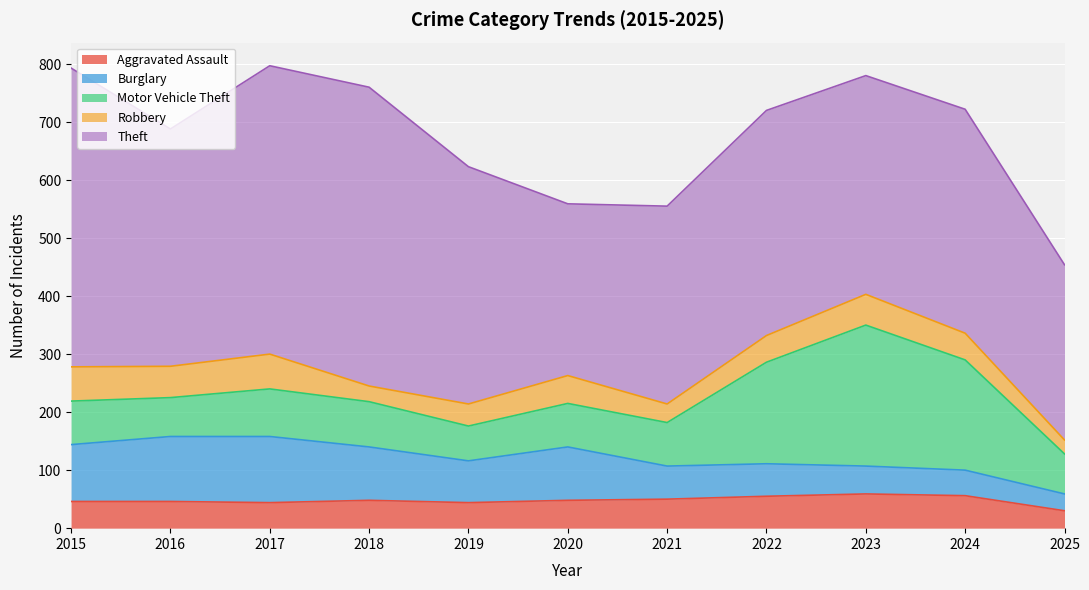

Reading left to right, extract all data points from this chart.

Aggravated Assault: 2015=46	2016=46	2017=44	2018=48	2019=44	2020=48	2021=50	2022=55	2023=59	2024=56	2025=30
Burglary: 2015=98	2016=112	2017=114	2018=92	2019=72	2020=92	2021=57	2022=56	2023=48	2024=44	2025=29
Motor Vehicle Theft: 2015=75	2016=67	2017=82	2018=78	2019=60	2020=75	2021=75	2022=175	2023=243	2024=190	2025=69
Robbery: 2015=59	2016=54	2017=60	2018=27	2019=38	2020=48	2021=32	2022=46	2023=53	2024=46	2025=24
Theft: 2015=515	2016=409	2017=497	2018=515	2019=409	2020=296	2021=341	2022=388	2023=377	2024=386	2025=302